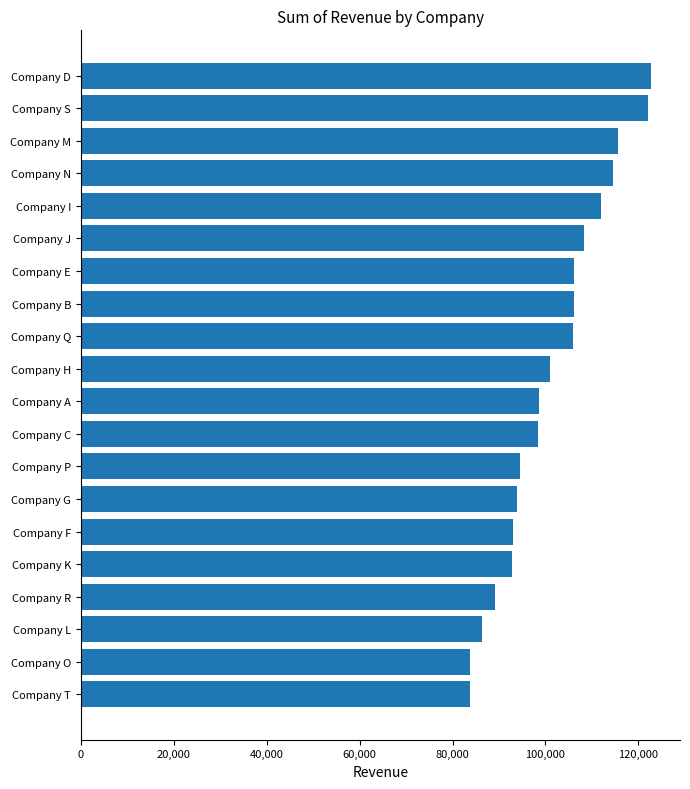

What is the difference between the values at Company C and Company K?

5591